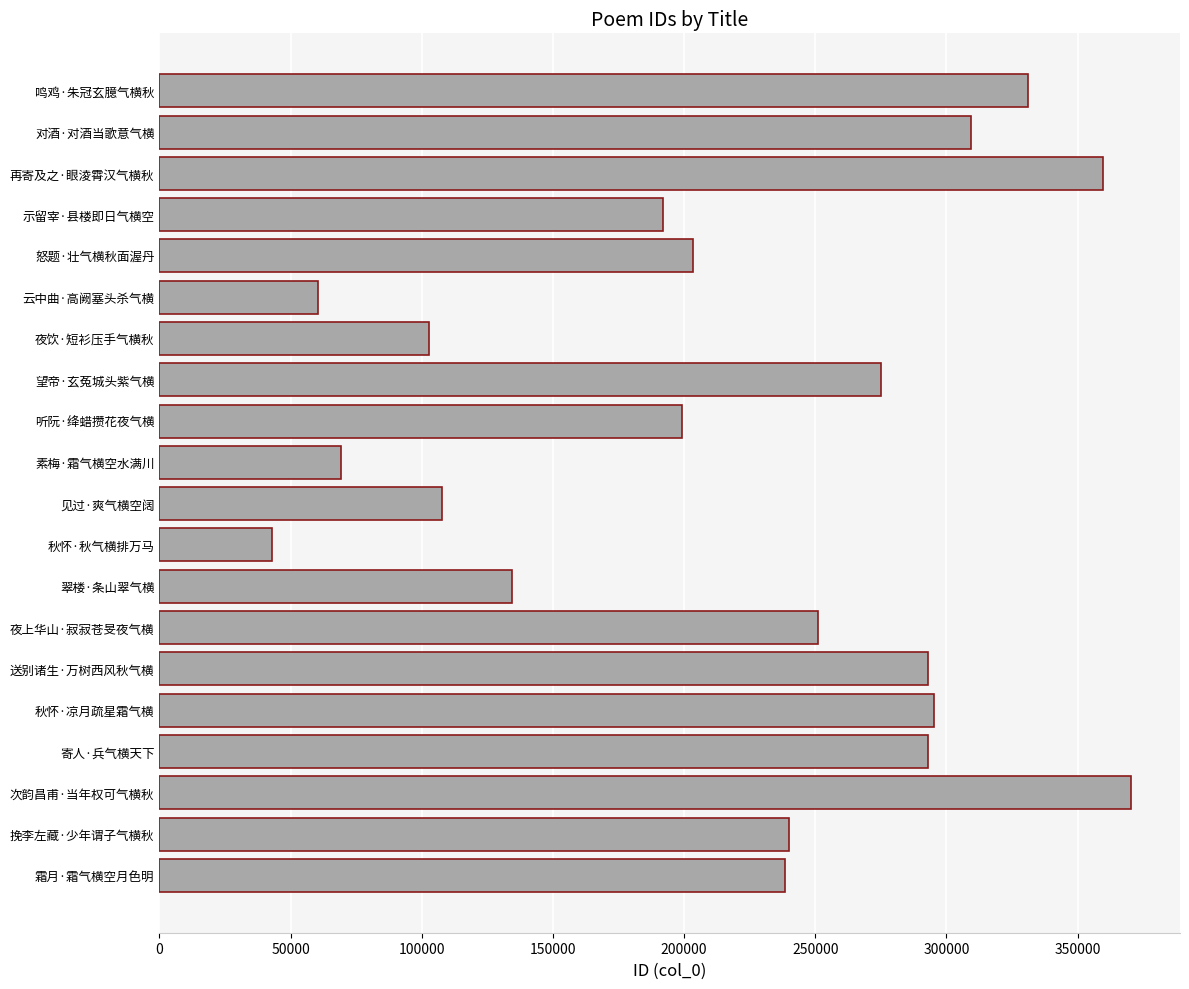

True or false: the data shows 64937 at 霜月·霜气横空月色明.

False